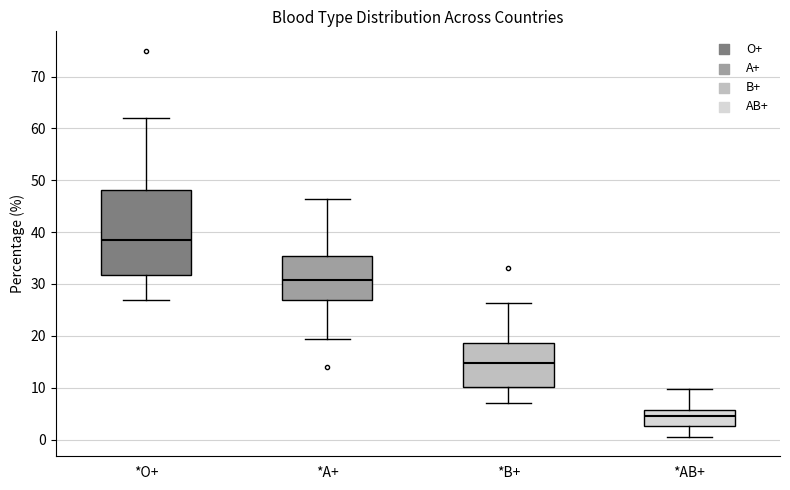

Reading left to right, transcribe this box plot: for each box, give where its median line is, the range the box spans, and where its two whiskers end, as read against the y-axis. The values are not printed on the chart, so give them approximately, as read against the axis.

*O+: median 39, box 32 to 48, whiskers 27 to 62
*A+: median 31, box 27 to 35, whiskers 19 to 46
*B+: median 15, box 10 to 19, whiskers 7 to 26
*AB+: median 5, box 3 to 6, whiskers 1 to 10